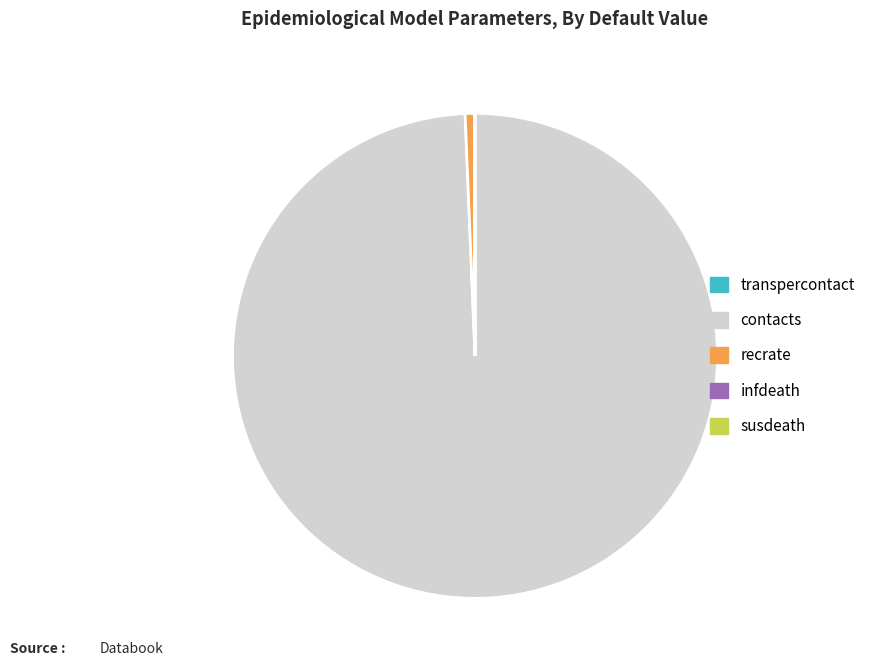

Is there any slice that represents more than half of the pie?

Yes